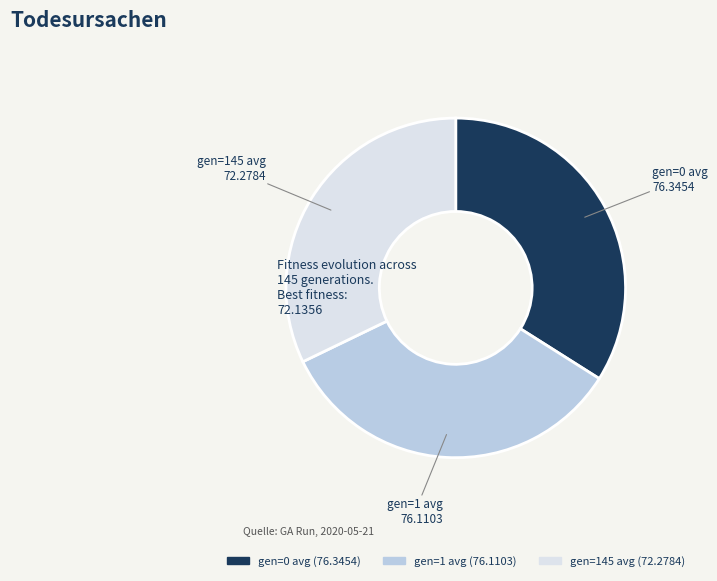

How many slices are in this pie chart?

3